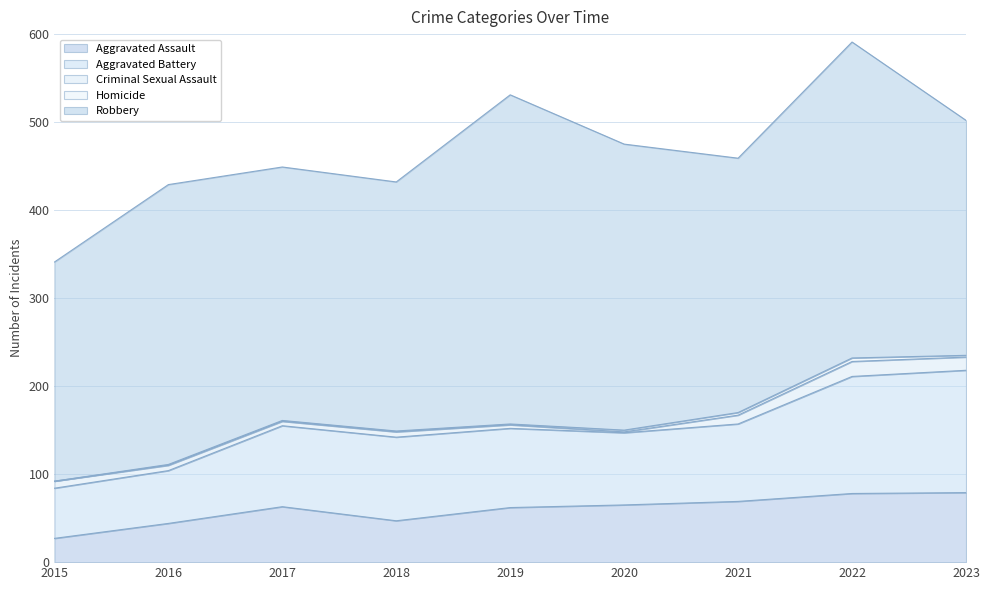

Where is the first local maximum for Homicide?

2022